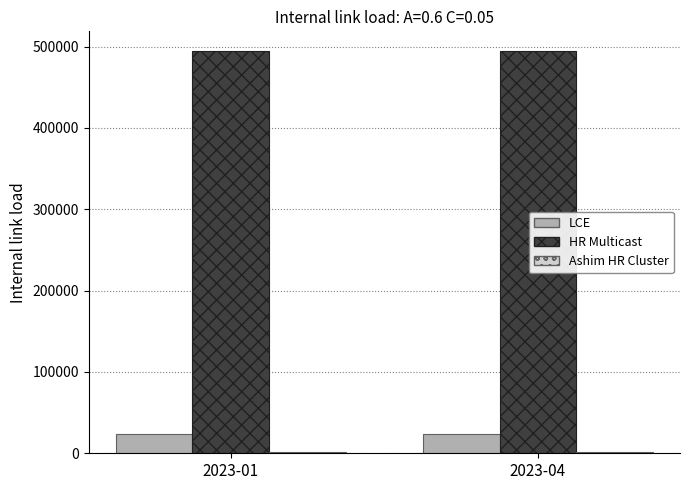

Which series has the largest total across all categories?

HR Multicast